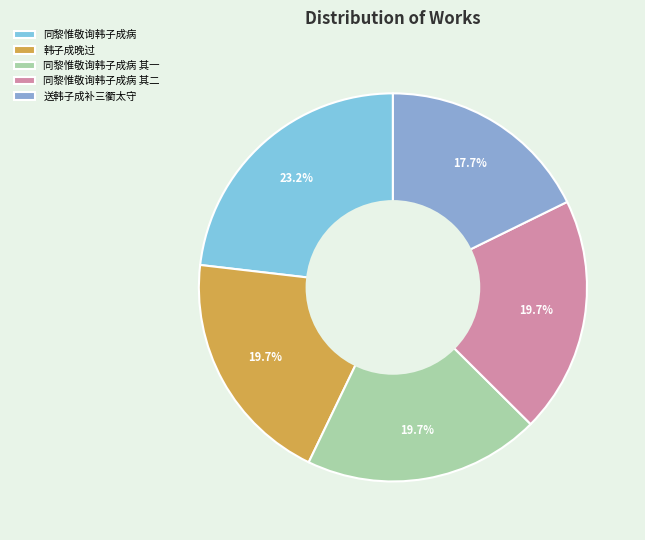

Is the sum of 同黎惟敬询韩子成病 其二 and 韩子成晚过 greater than half?

No